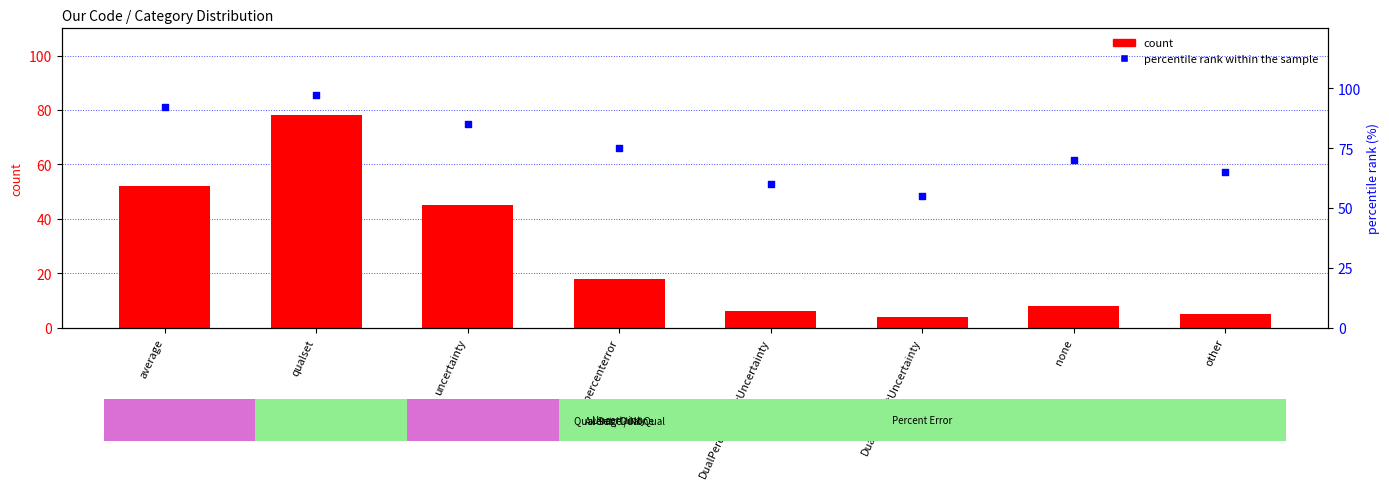

Is the value of count at other greater than the value of percentile rank within the sample at other?

No